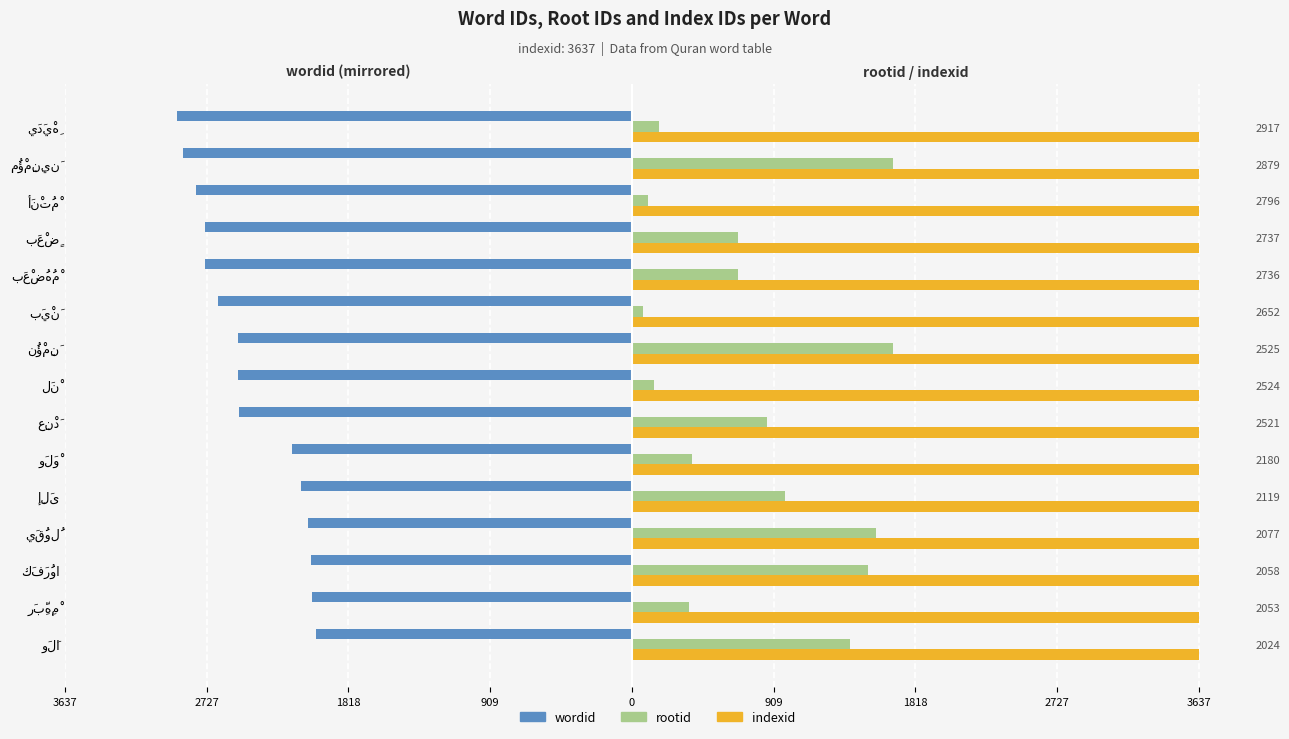

The value of rootid at مُؤْمِنِينَ is 1671.0. True or false?

True